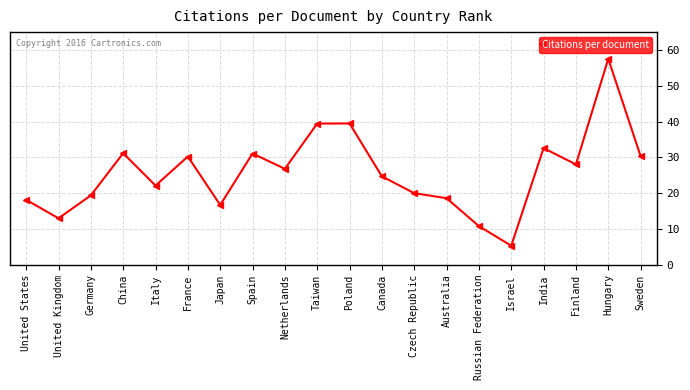

True or false: the data shows 31.1 at Spain.

True